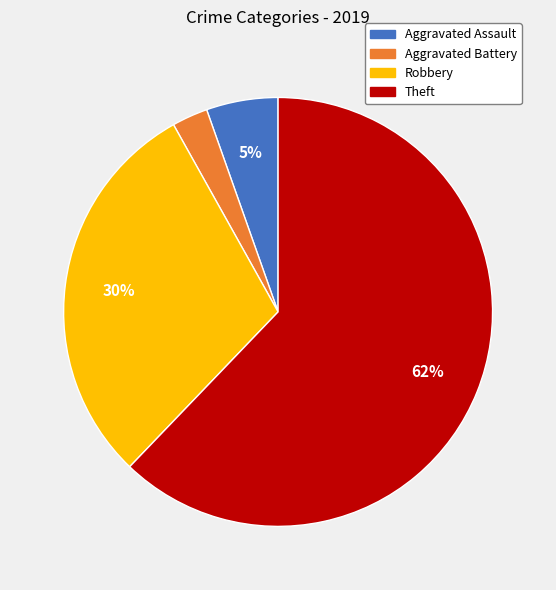

To the nearest percent, what portion does Aggravated Battery represent?

3%